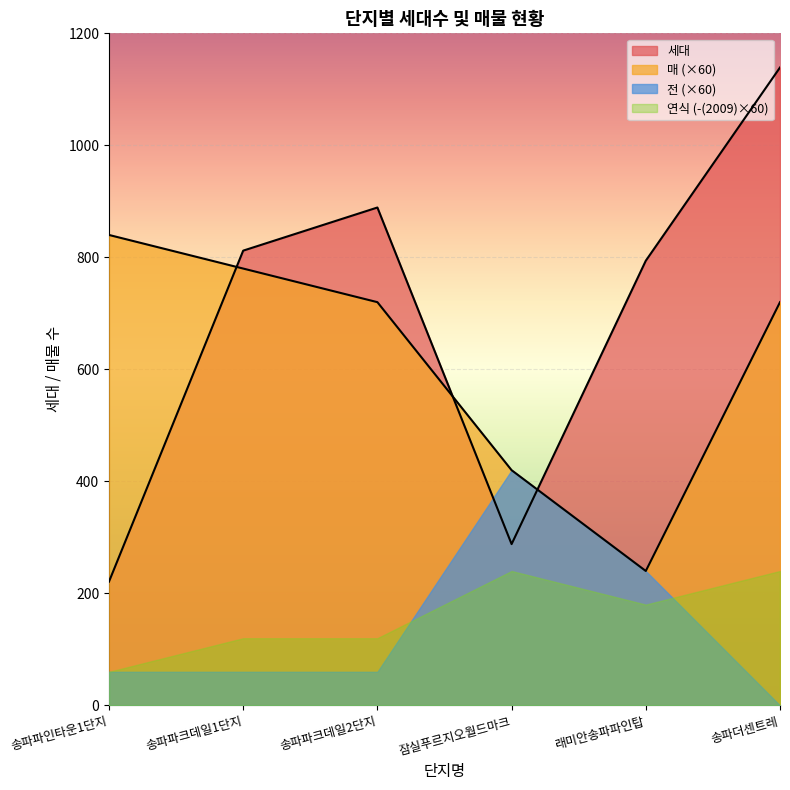

At which label does 세대 first exceed 812?

송파파크데일2단지